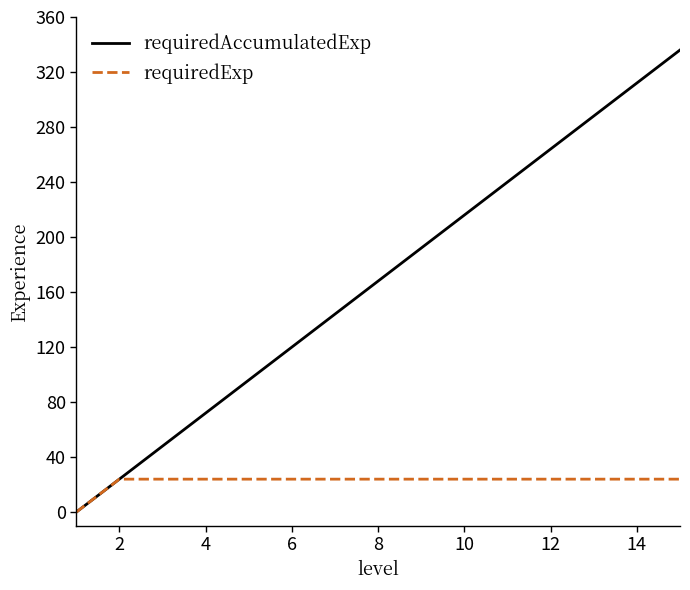

What is the difference between the second highest and minimum values in the requiredAccumulatedExp series?

312